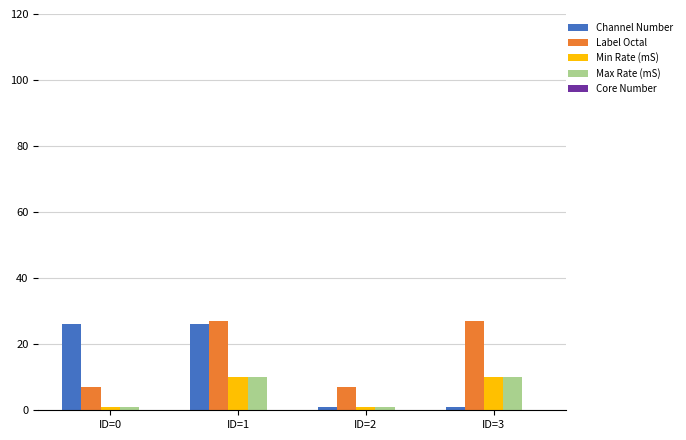

What is the difference between the highest and lowest values at ID=0?

25